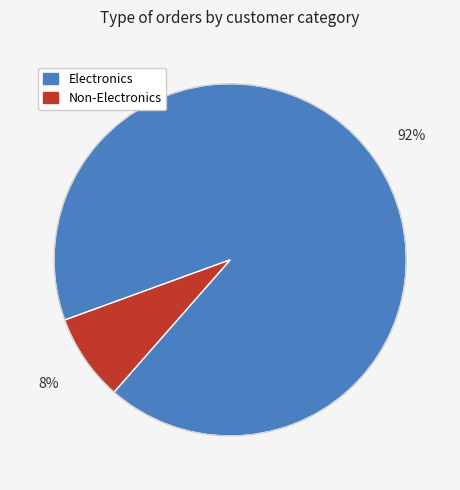

Count the number of slices in the pie.

2